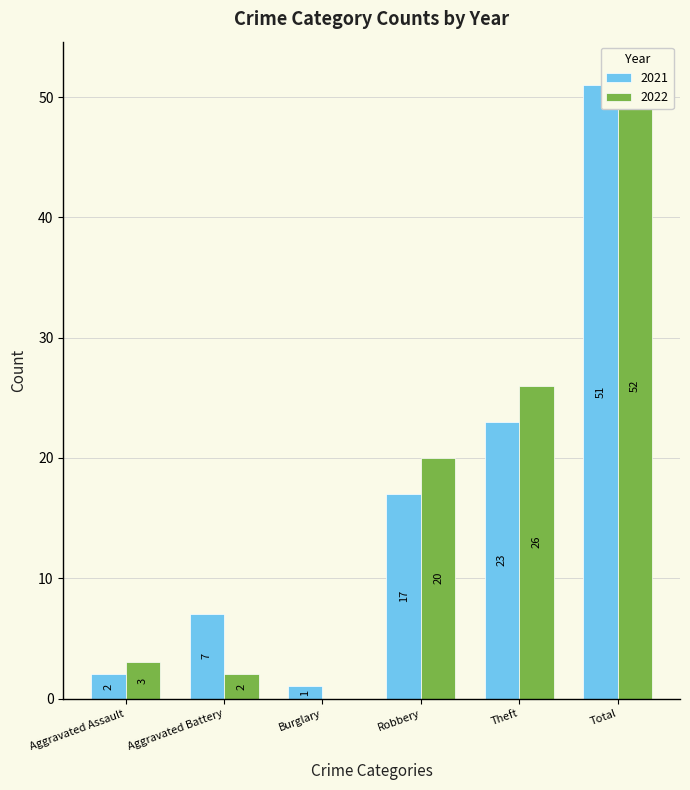

Which series has the largest total across all categories?

2022